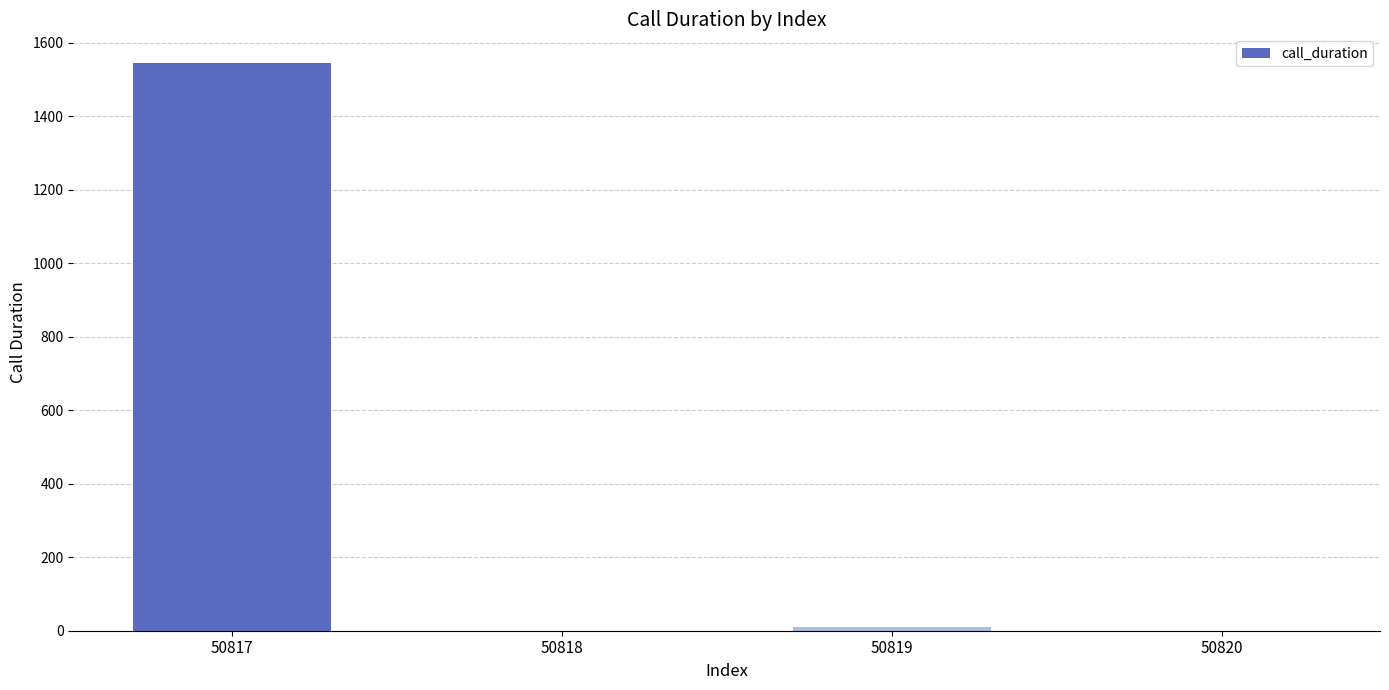

What is the change in value from 50817 to 50818?

-1545